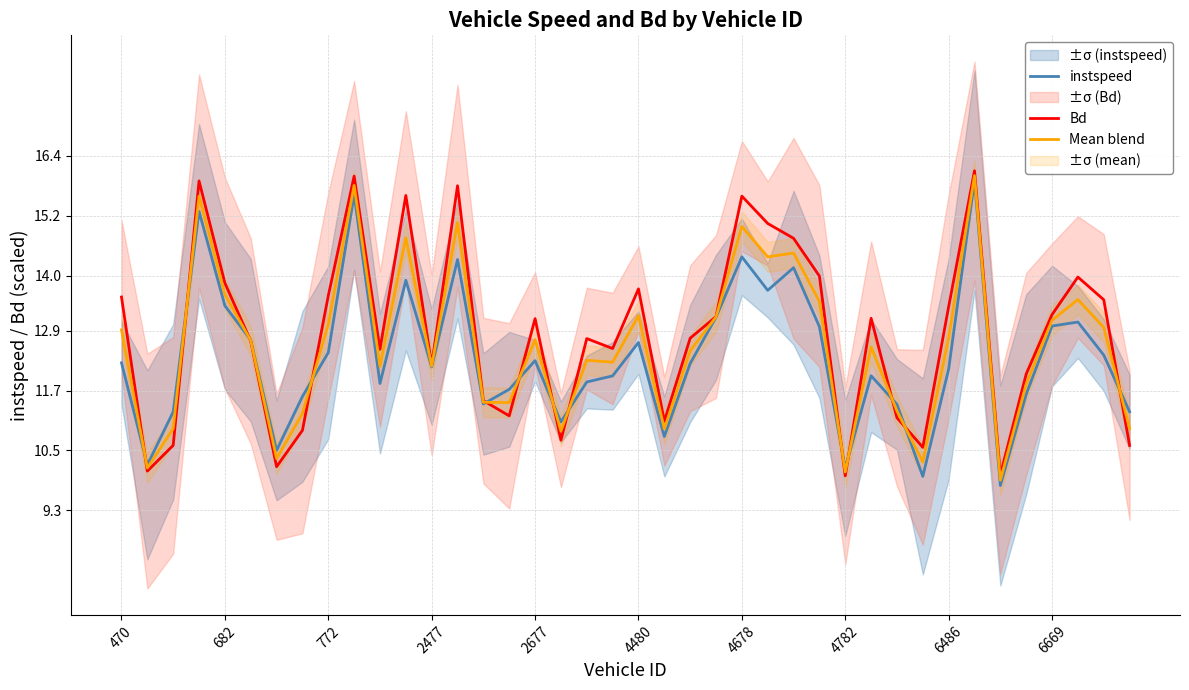

What is the highest value of the Mean blend series?

16.0